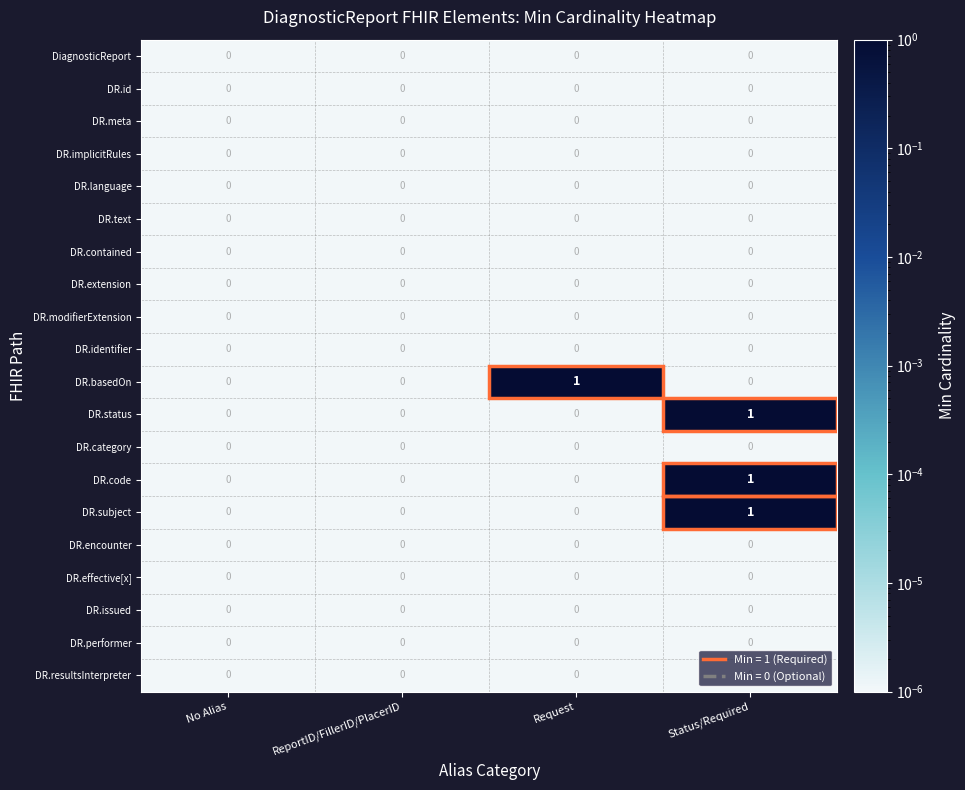

True or false: DR.status has a value of -1 at ReportID/FillerID/PlacerID.

False